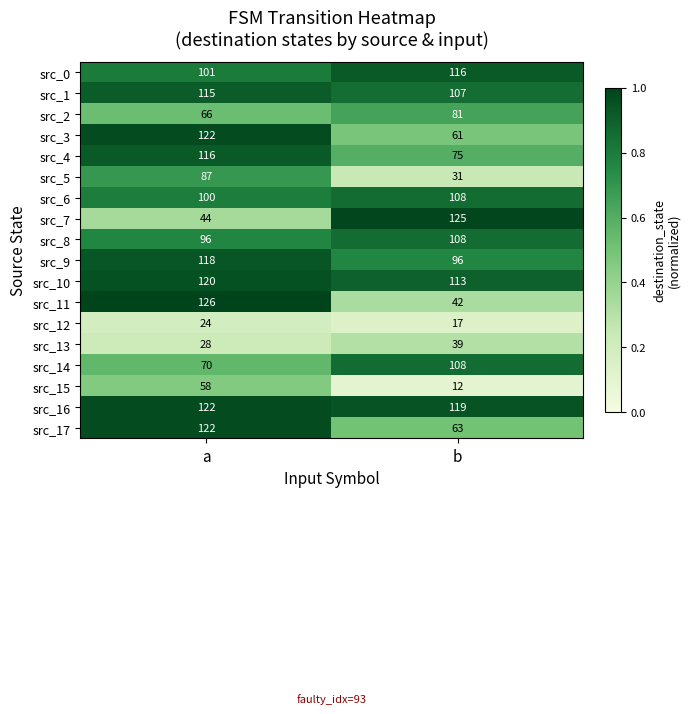

What is the sum of all src_1 values?

222